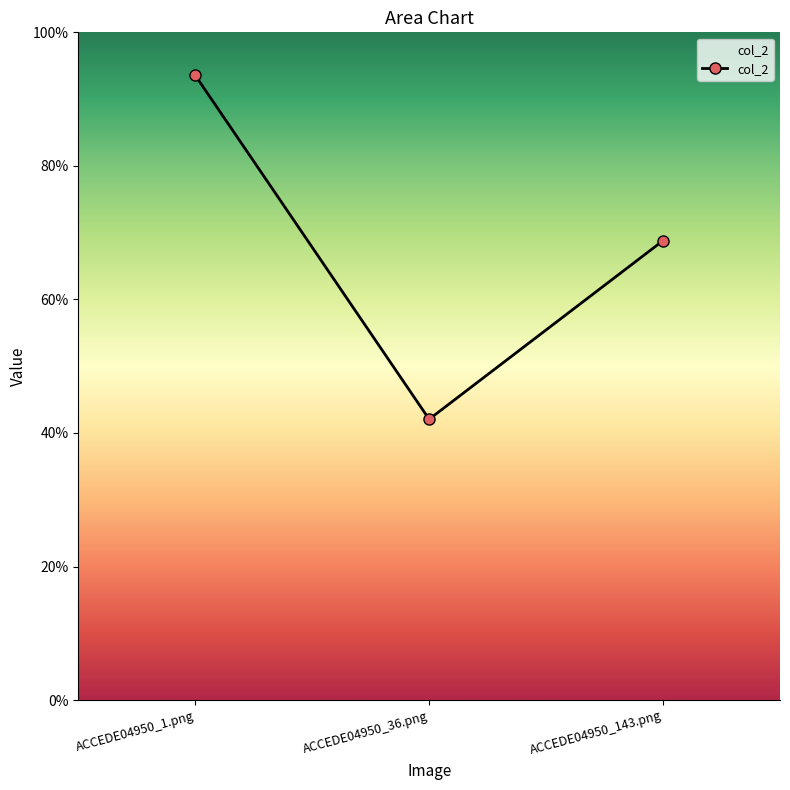

What is the greatest value displayed?

0.9